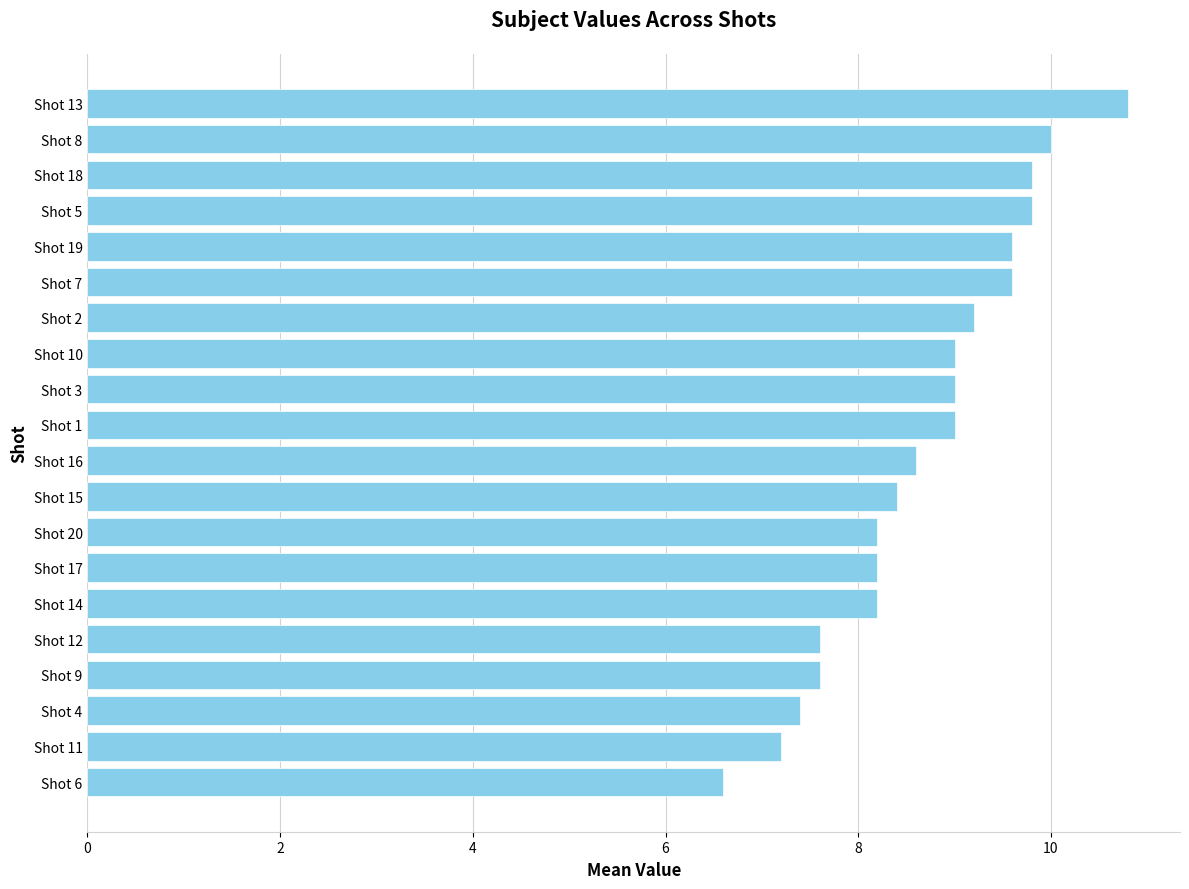

The chart shows a value of 14.9 at Shot 3. True or false?

False